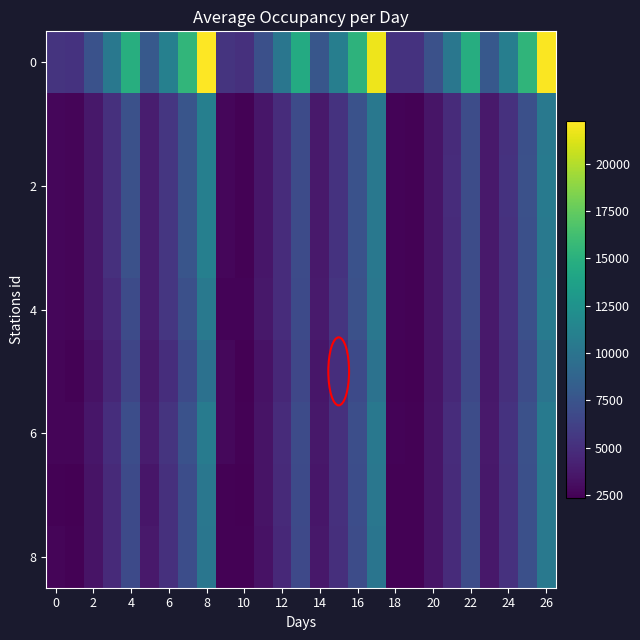

Count the number of categories in the chart.

27